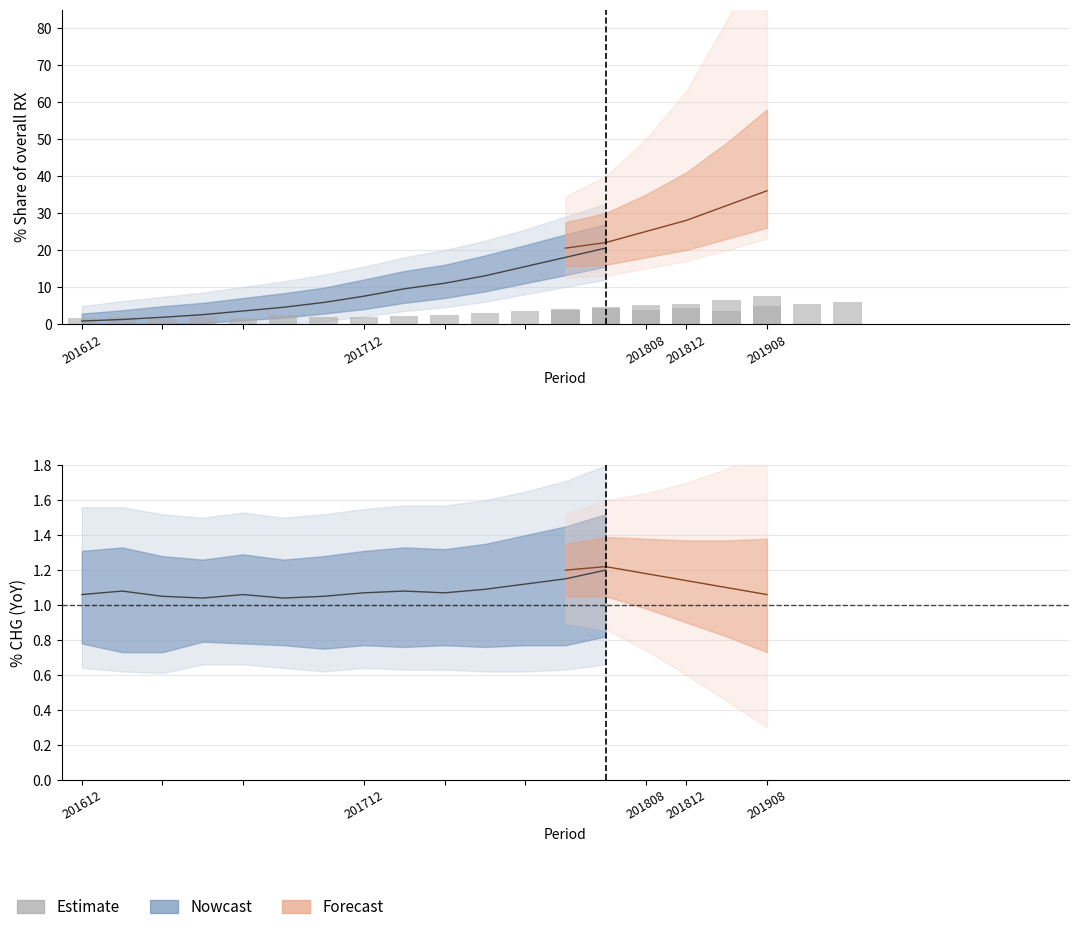

What is the difference between the maximum and second lowest values?

4.5